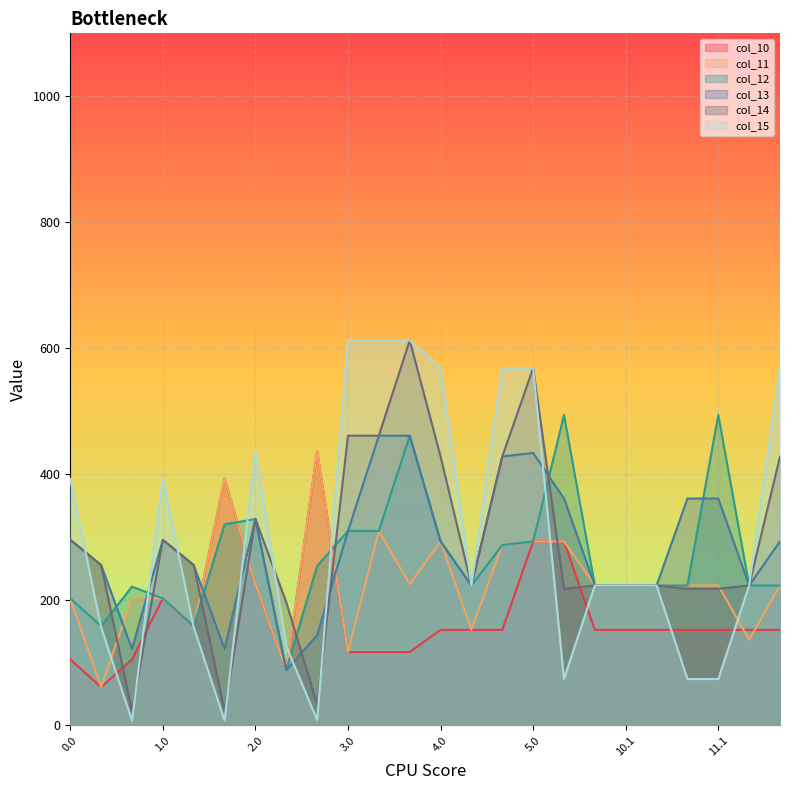

What is the sum of the col_13 values at 4.0 and 2.2?

436.0